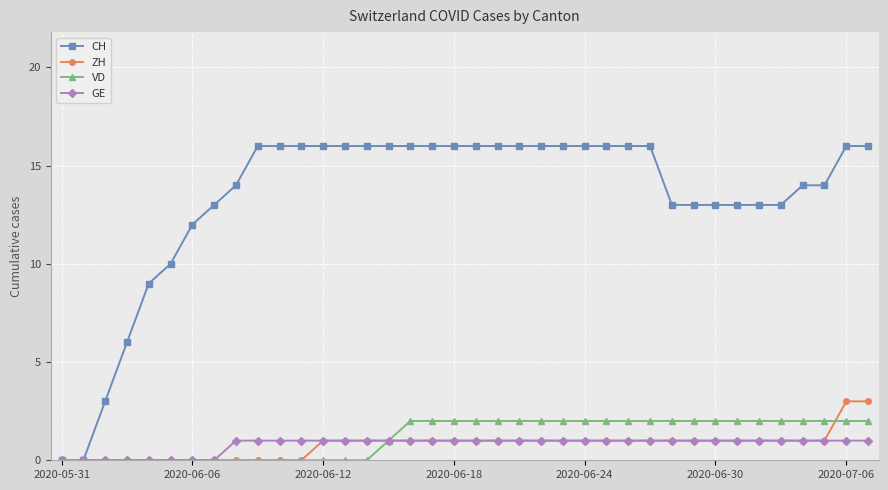

What is the value of the GE point at the 25th from the left?

1